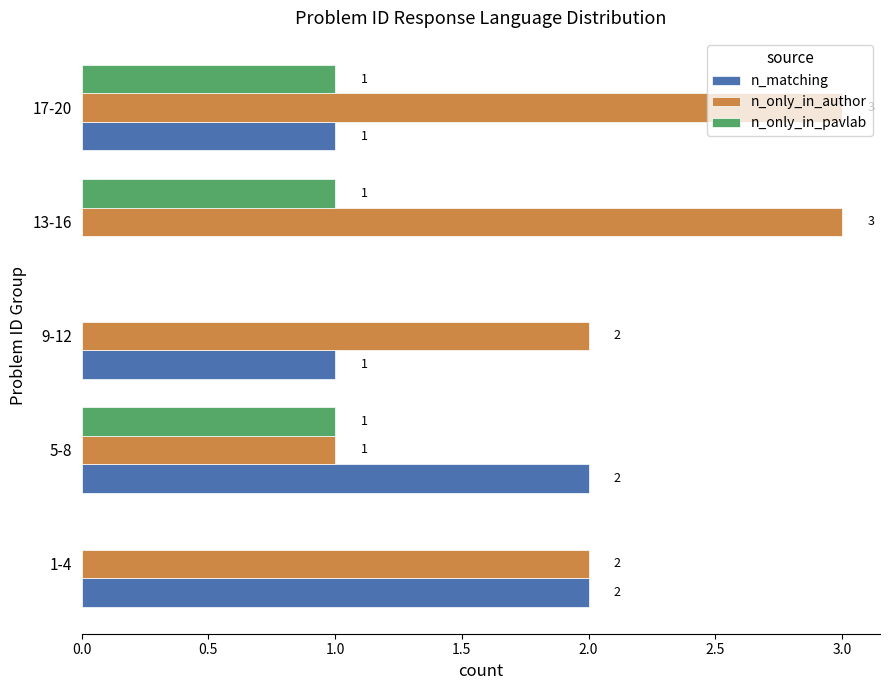

Is the value of n_only_in_author at 5-8 greater than the value of n_only_in_pavlab at 1-4?

Yes